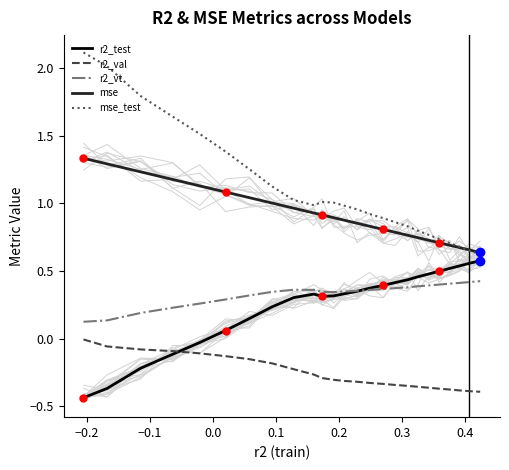

True or false: r2_val and r2_vt intersect in this chart.

False